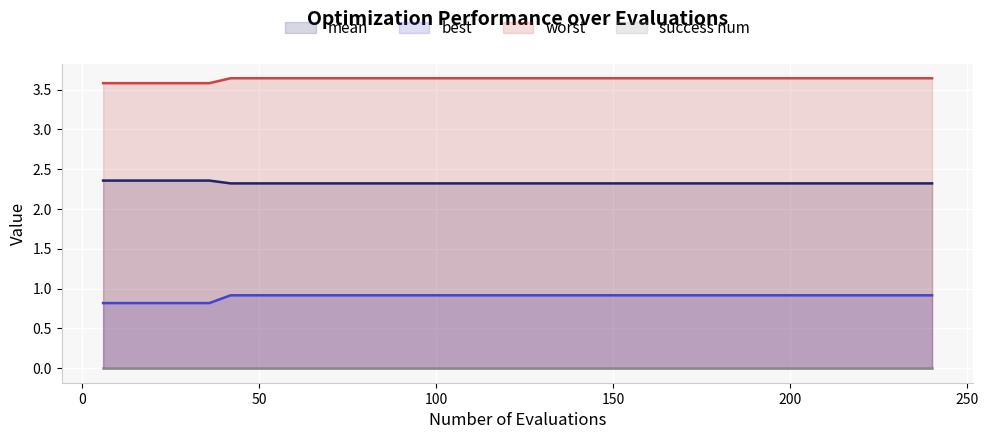

Reading right to left, extract all data points from this chart.

mean: 2.3	2.3	2.3	2.3	2.3	2.3	2.3	2.3	2.3	2.3	2.3	2.3	2.3	2.3	2.3	2.3	2.3	2.3	2.3	2.3	2.3	2.3	2.3	2.3	2.3	2.3	2.3	2.3	2.3	2.3	2.3	2.3	2.3	2.3	2.4	2.4	2.4	2.4	2.4	2.4
best: 0.9	0.9	0.9	0.9	0.9	0.9	0.9	0.9	0.9	0.9	0.9	0.9	0.9	0.9	0.9	0.9	0.9	0.9	0.9	0.9	0.9	0.9	0.9	0.9	0.9	0.9	0.9	0.9	0.9	0.9	0.9	0.9	0.9	0.9	0.8	0.8	0.8	0.8	0.8	0.8
worst: 3.6	3.6	3.6	3.6	3.6	3.6	3.6	3.6	3.6	3.6	3.6	3.6	3.6	3.6	3.6	3.6	3.6	3.6	3.6	3.6	3.6	3.6	3.6	3.6	3.6	3.6	3.6	3.6	3.6	3.6	3.6	3.6	3.6	3.6	3.6	3.6	3.6	3.6	3.6	3.6
success num: 0.0	0.0	0.0	0.0	0.0	0.0	0.0	0.0	0.0	0.0	0.0	0.0	0.0	0.0	0.0	0.0	0.0	0.0	0.0	0.0	0.0	0.0	0.0	0.0	0.0	0.0	0.0	0.0	0.0	0.0	0.0	0.0	0.0	0.0	0.0	0.0	0.0	0.0	0.0	0.0